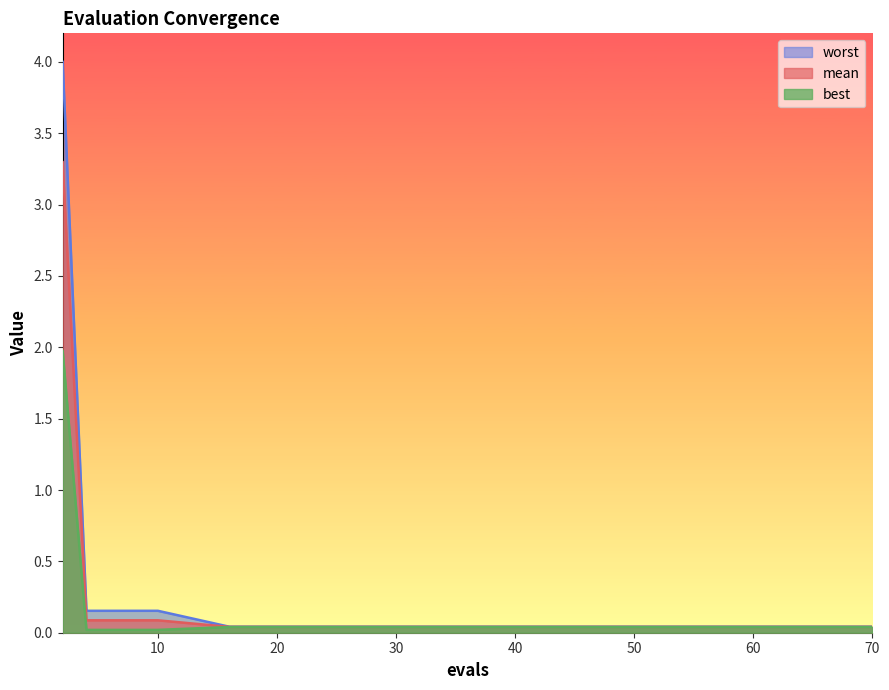

Reading right to left, list all the values displayed in this chart.

mean: 0.0	0.0	0.0	0.0	0.0	0.0	0.0	0.0	0.0	0.0	0.1	0.1	0.1	0.1	3.3
best: 0.0	0.0	0.0	0.0	0.0	0.0	0.0	0.0	0.0	0.0	0.0	0.0	0.0	0.0	2.0
worst: 0.0	0.0	0.0	0.0	0.0	0.0	0.0	0.0	0.0	0.0	0.2	0.2	0.2	0.2	4.0